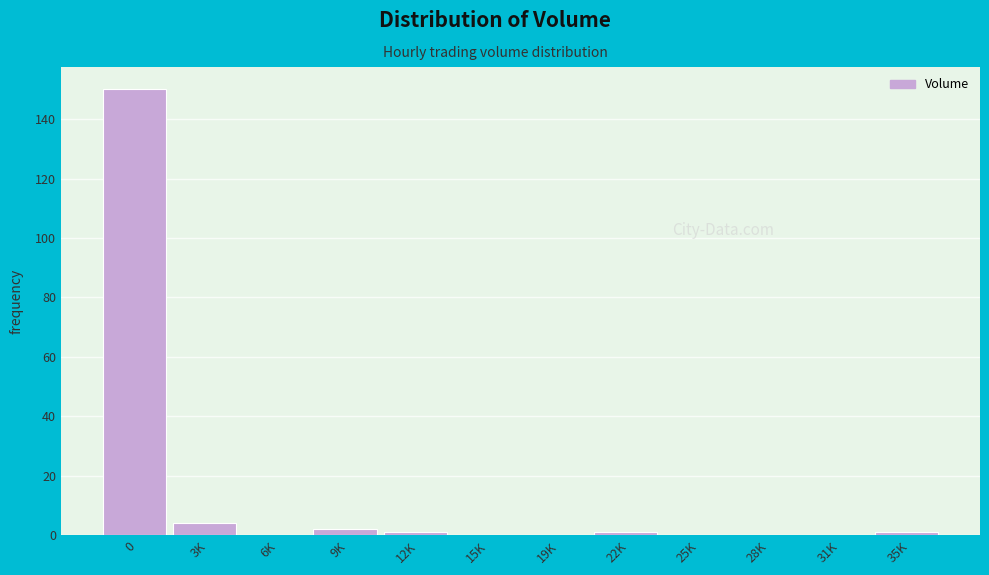

Reading left to right, extract all data points from this chart.

0=150	3K=4	6K=0	9K=2	12K=1	15K=0	19K=0	22K=1	25K=0	28K=0	31K=0	35K=1